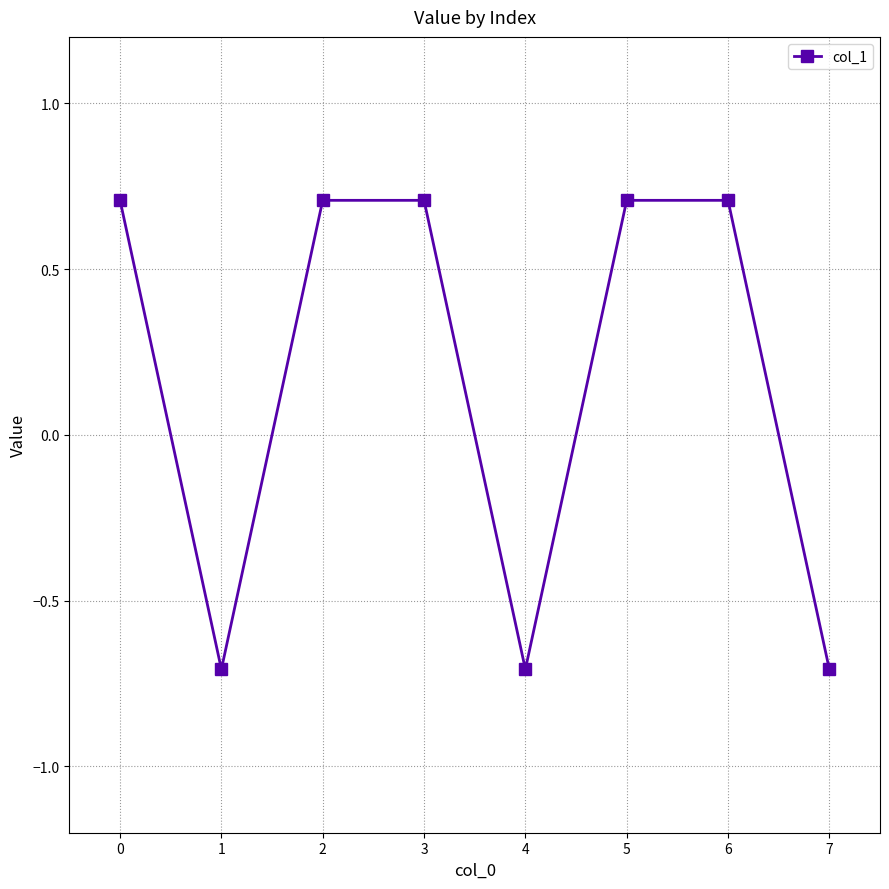

Count the values in the range 0 to 1.

5